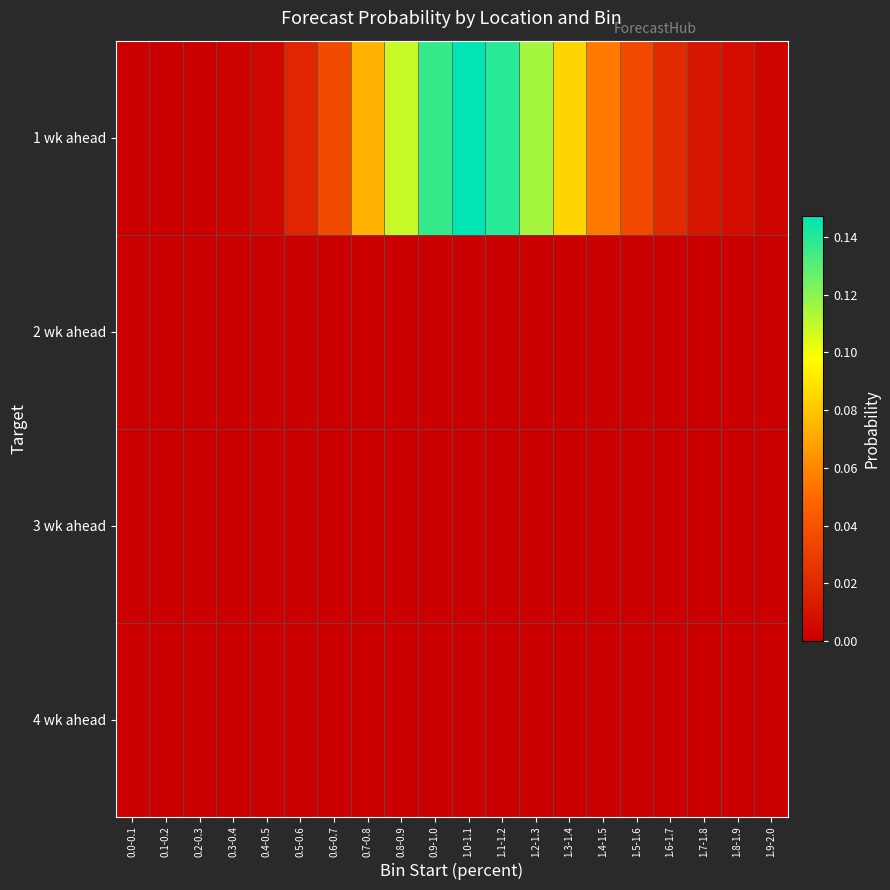

Which category has the lowest value across all series?

0.0-0.1